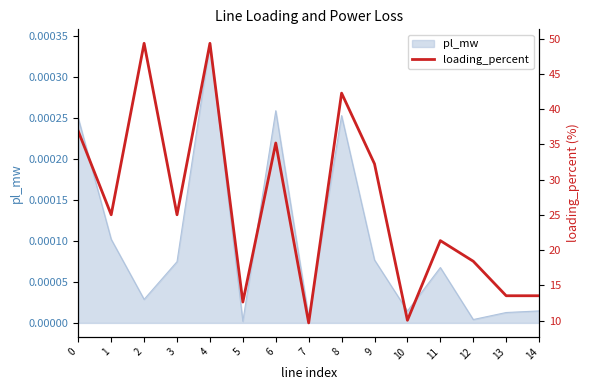

True or false: the data shows 35.2 at 6.

True